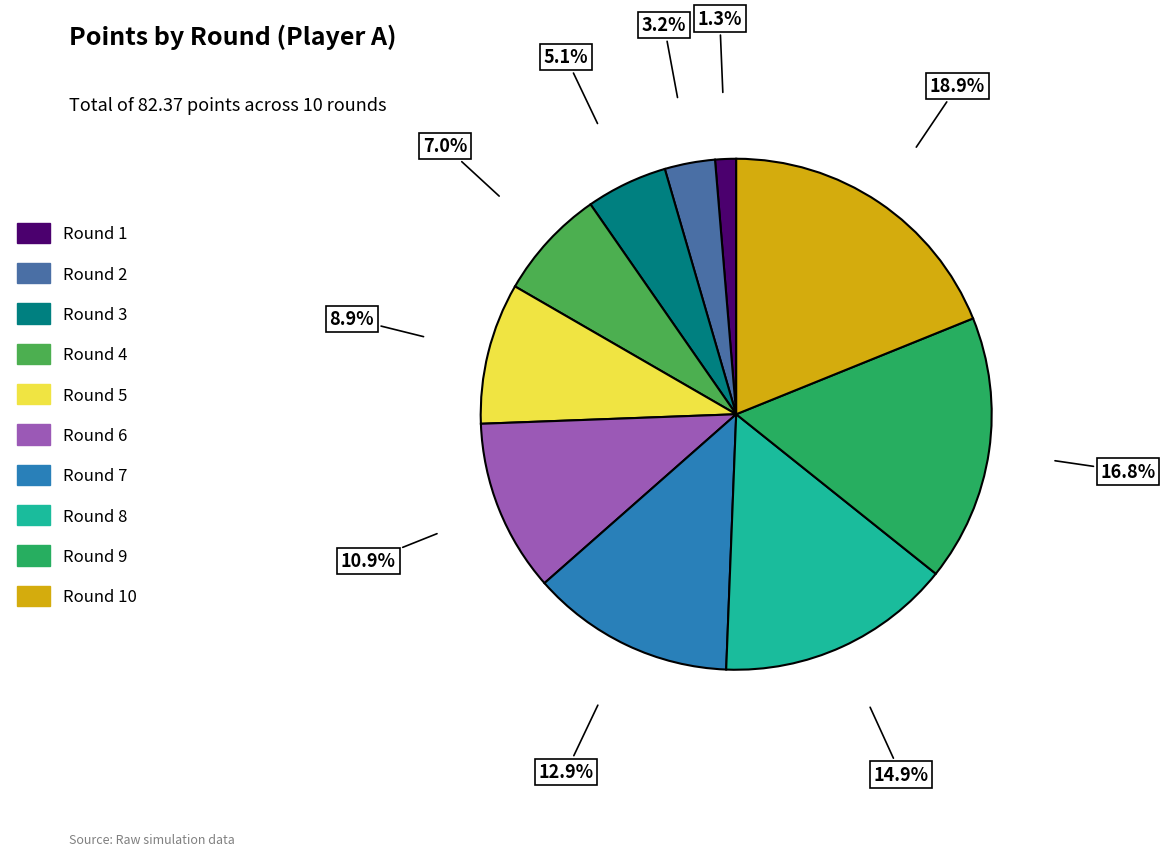

Does any single category account for the majority?

No